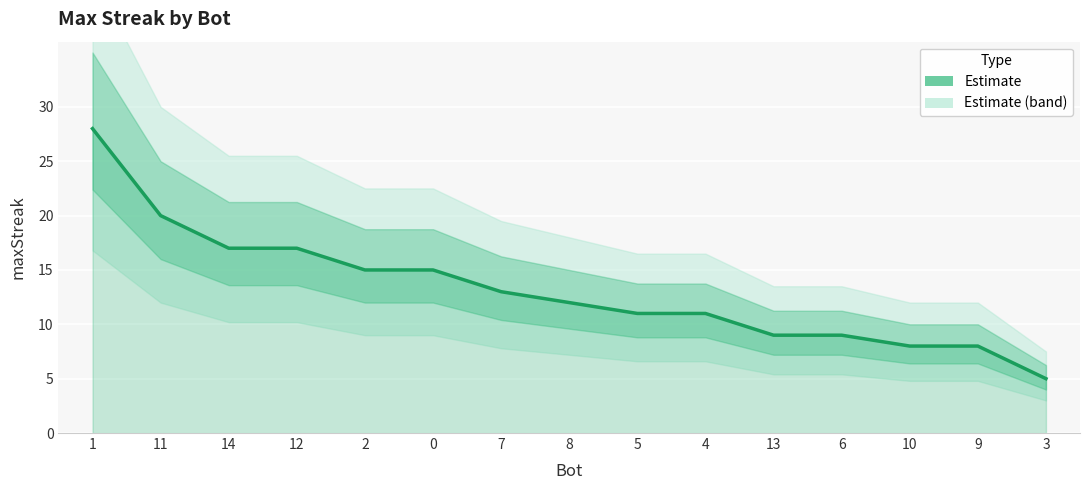

What is the ratio of the value at 3 to the value at 6?

0.6